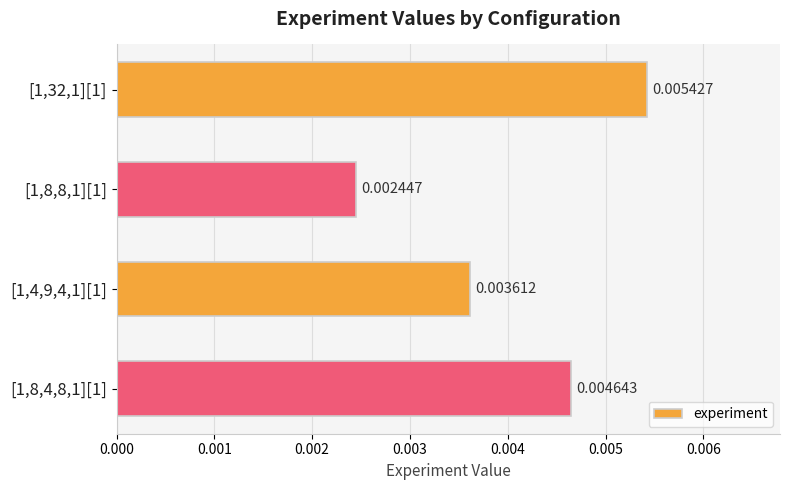

Rank the categories by value from highest to lowest.

[1,32,1][1], [1,8,4,8,1][1], [1,4,9,4,1][1], [1,8,8,1][1]